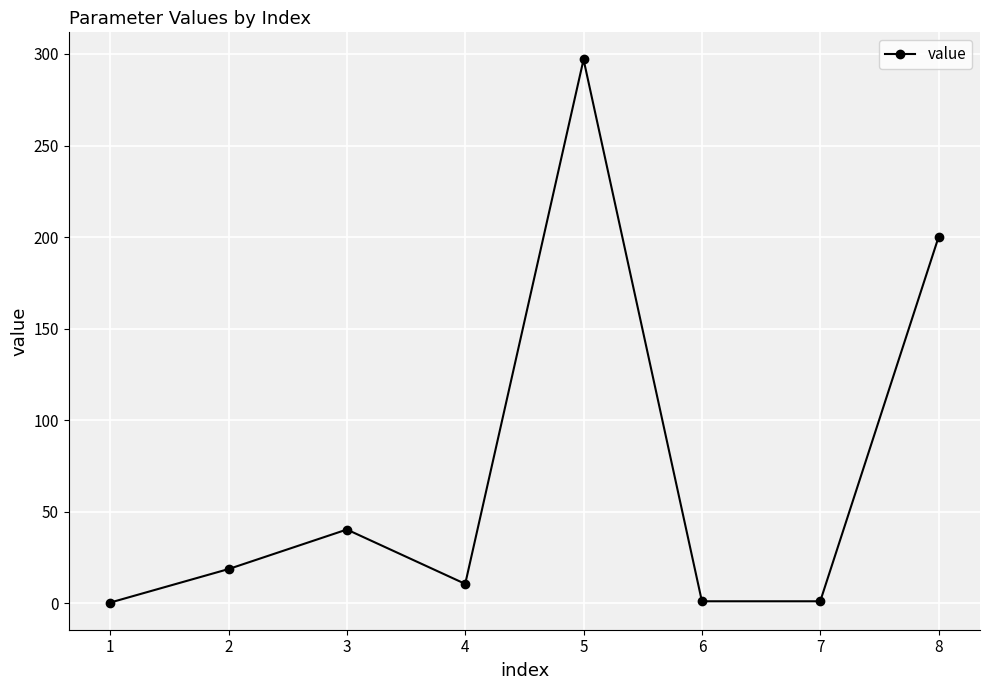

At which label is the value closest to 148?

8